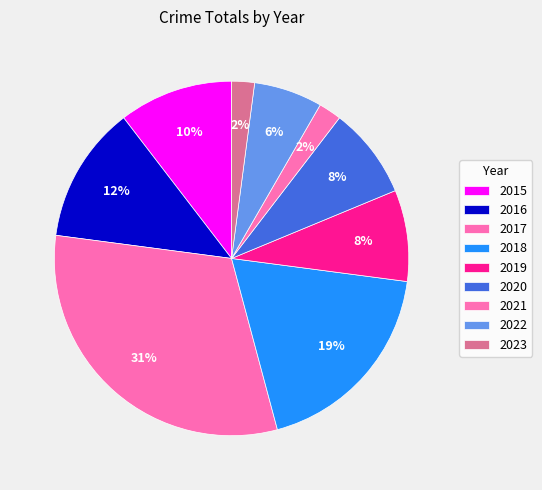

To the nearest percent, what portion does 2022 represent?

6%